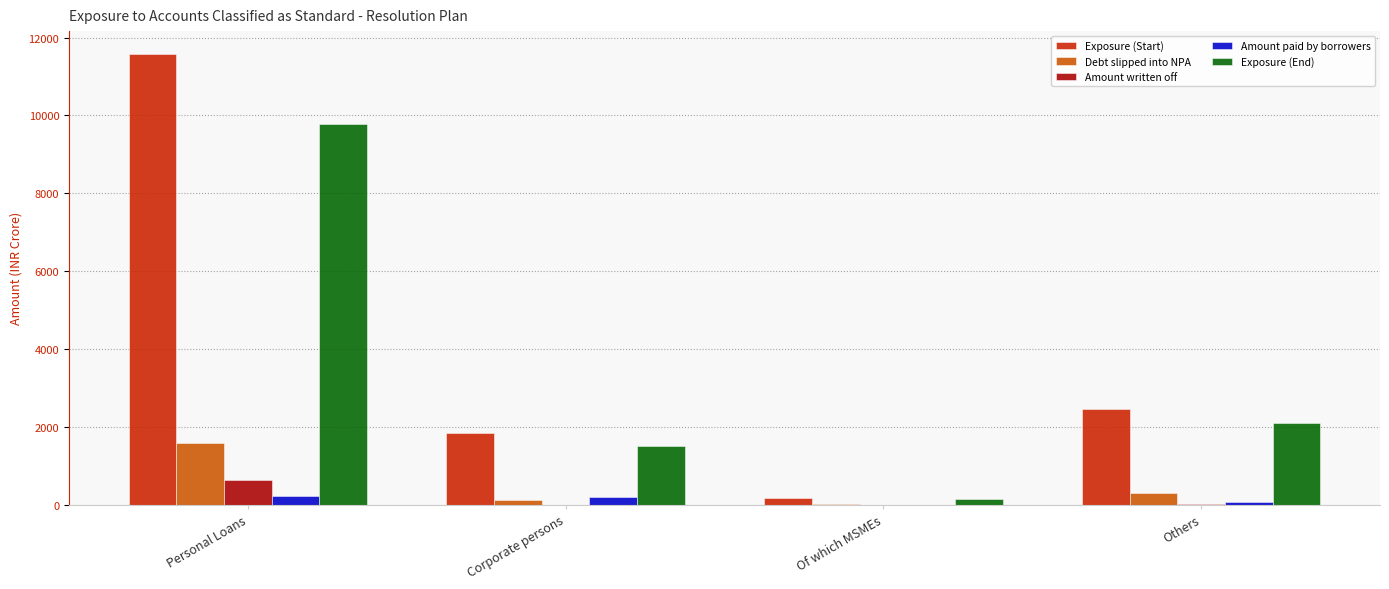

Which category has the highest value in the Amount written off series?

Personal Loans